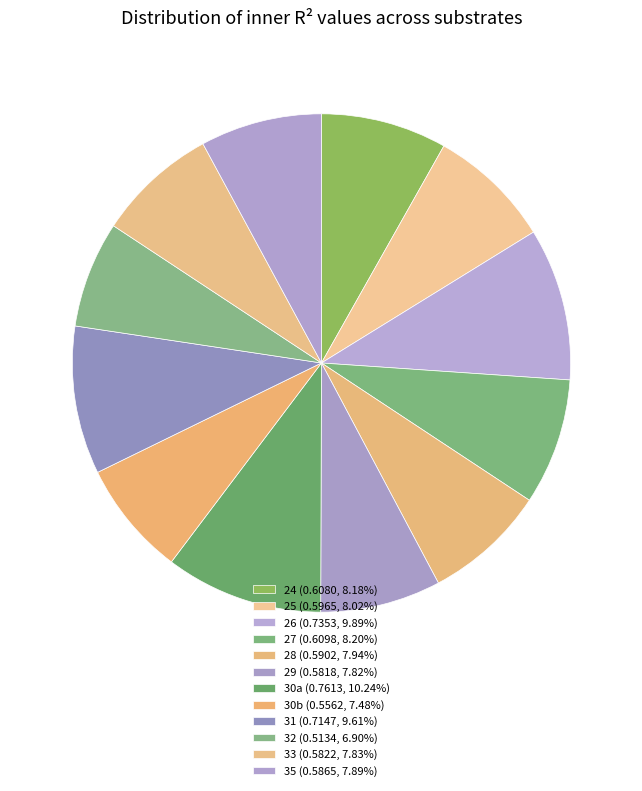

What is the largest slice in the pie chart?

30a